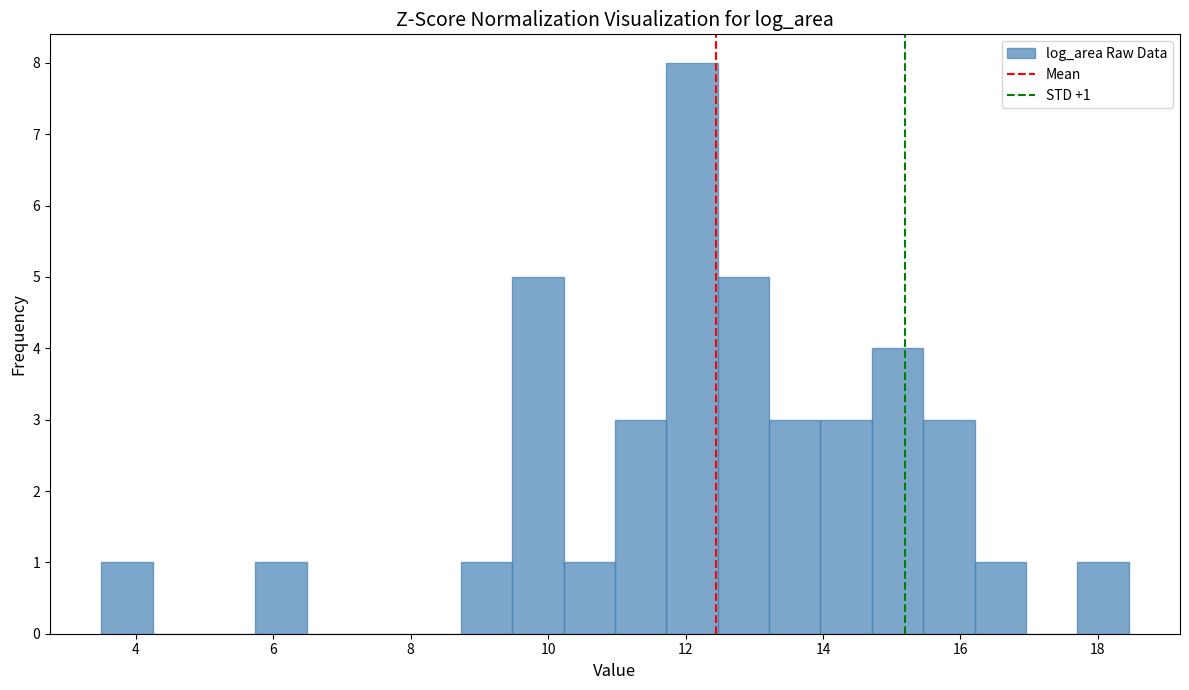

Around what value on the x-axis is the tallest bar? Give the approximate position of its centre, as read against the axis.

12.0